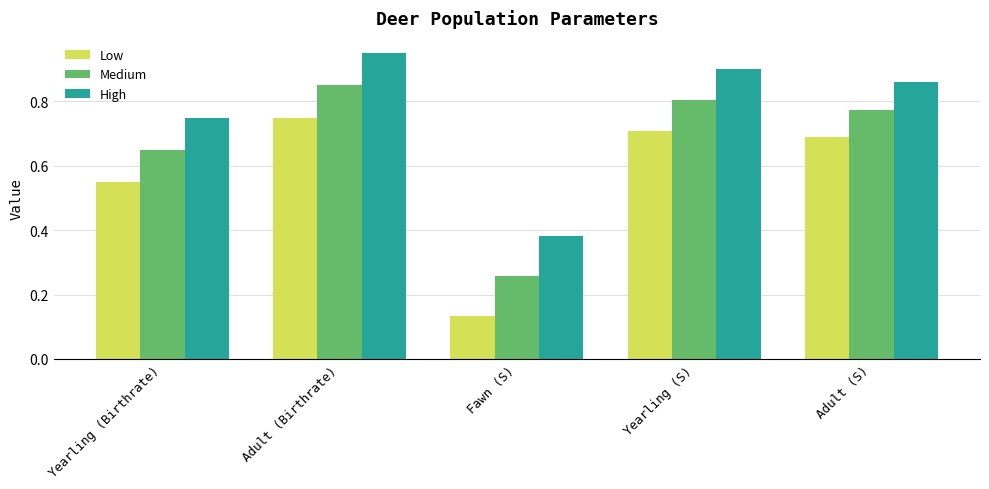

At which category is the sum across all series the highest?

Adult (Birthrate)